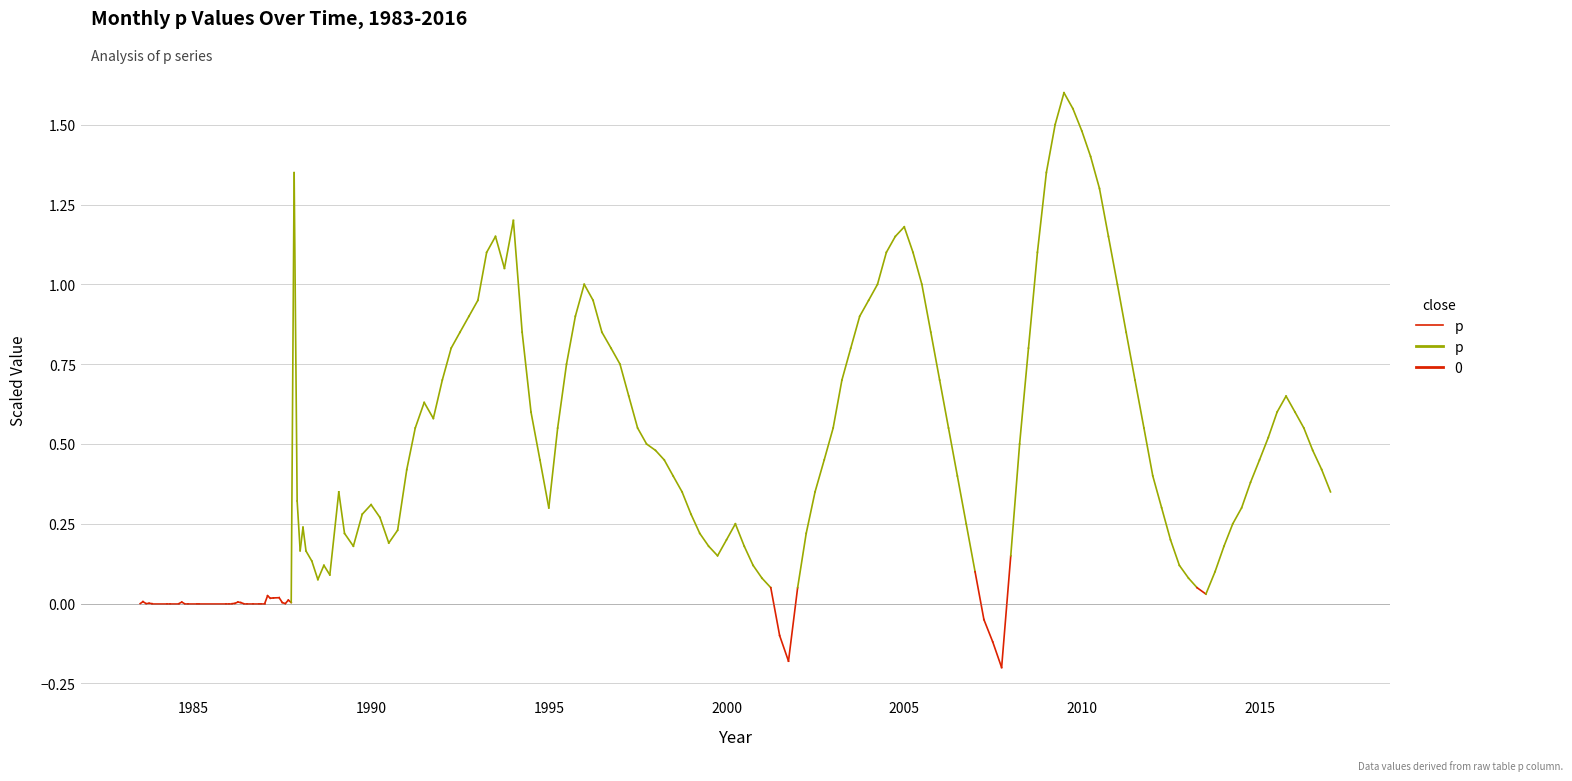

The chart shows a value of 0.0 at 1980. True or false?

False